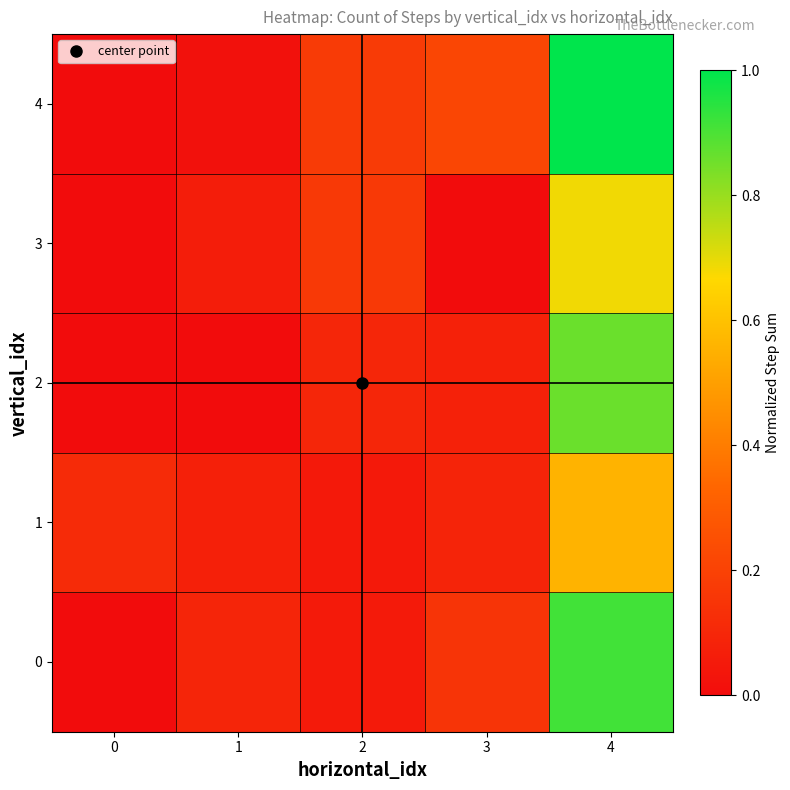

Reading right to left, what are all the values shown in this chart?

0: 4=0.9	3=0.1	2=0.1	1=0.1	0=0.0
1: 4=0.6	3=0.1	2=0.0	1=0.1	0=0.1
2: 4=0.9	3=0.1	2=0.1	1=0.0	0=0.0
3: 4=0.7	3=0.0	2=0.2	1=0.1	0=0.0
4: 4=1.0	3=0.2	2=0.2	1=0.0	0=0.0